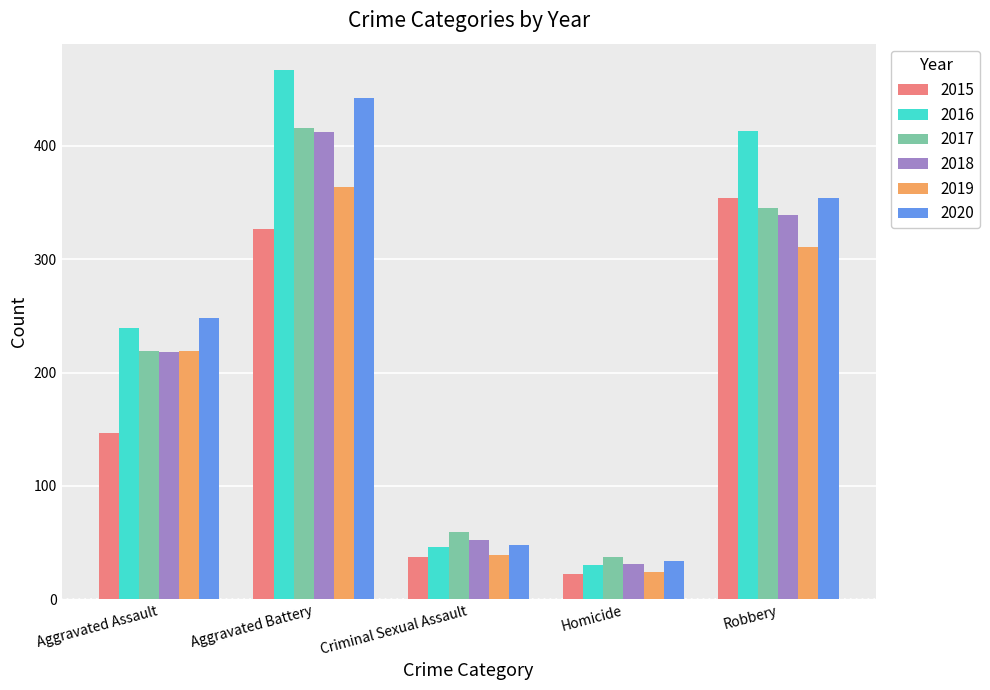

Reading right to left, list all the values displayed in this chart.

2015: Robbery=354	Homicide=22	Criminal Sexual Assault=37	Aggravated Battery=327	Aggravated Assault=147
2016: Robbery=413	Homicide=30	Criminal Sexual Assault=46	Aggravated Battery=467	Aggravated Assault=239
2017: Robbery=345	Homicide=37	Criminal Sexual Assault=59	Aggravated Battery=416	Aggravated Assault=219
2018: Robbery=339	Homicide=31	Criminal Sexual Assault=52	Aggravated Battery=412	Aggravated Assault=218
2019: Robbery=311	Homicide=24	Criminal Sexual Assault=39	Aggravated Battery=364	Aggravated Assault=219
2020: Robbery=354	Homicide=34	Criminal Sexual Assault=48	Aggravated Battery=442	Aggravated Assault=248